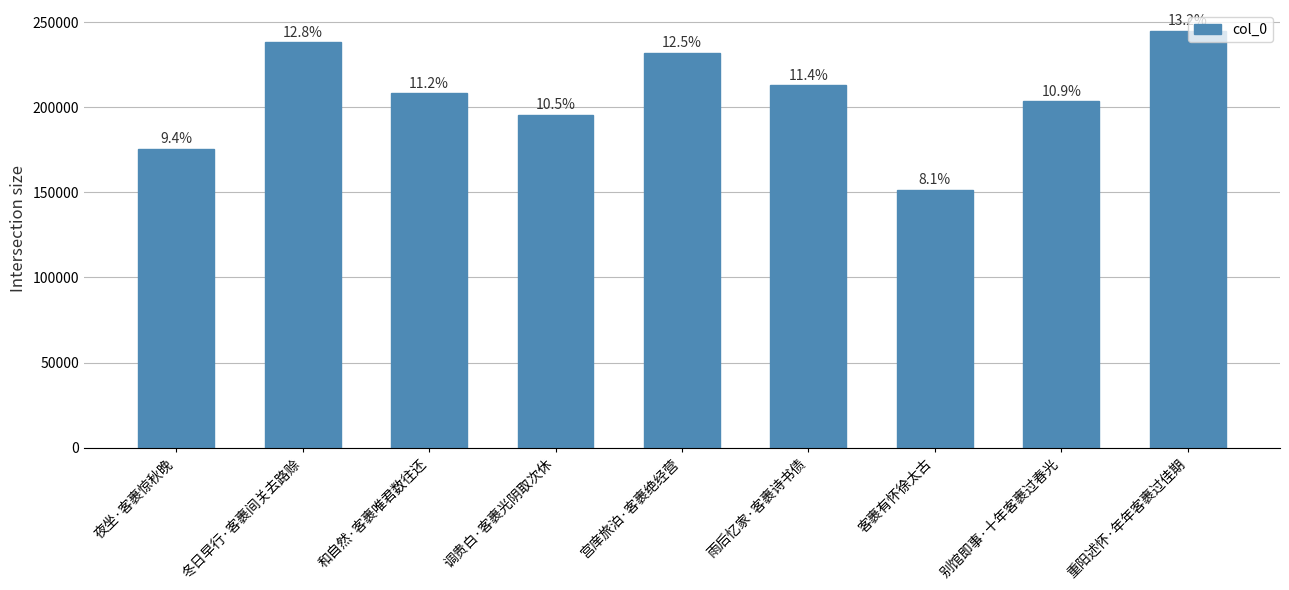

List the labels in order of value, largest first.

重阳述怀·年年客裹过佳期, 冬日早行·客裹间关去路赊, 宫庠旅泊·客裹绝经营, 雨后忆家·客裹诗书债, 和自然·客裹唯君数往还, 别馆即事·十年客裹过春光, 调贵白·客裹光阴取次休, 夜坐·客裹惊秋晚, 客裹有怀徐太古